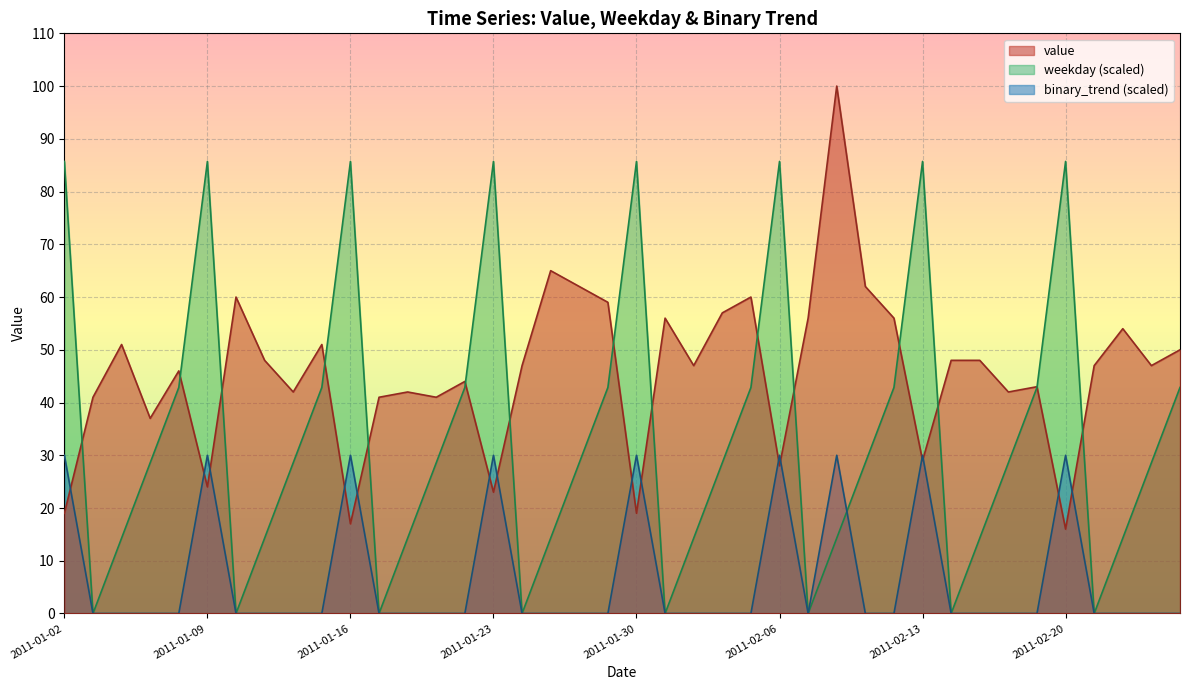

What is the total value across all series at 2011-02-21?

47.0